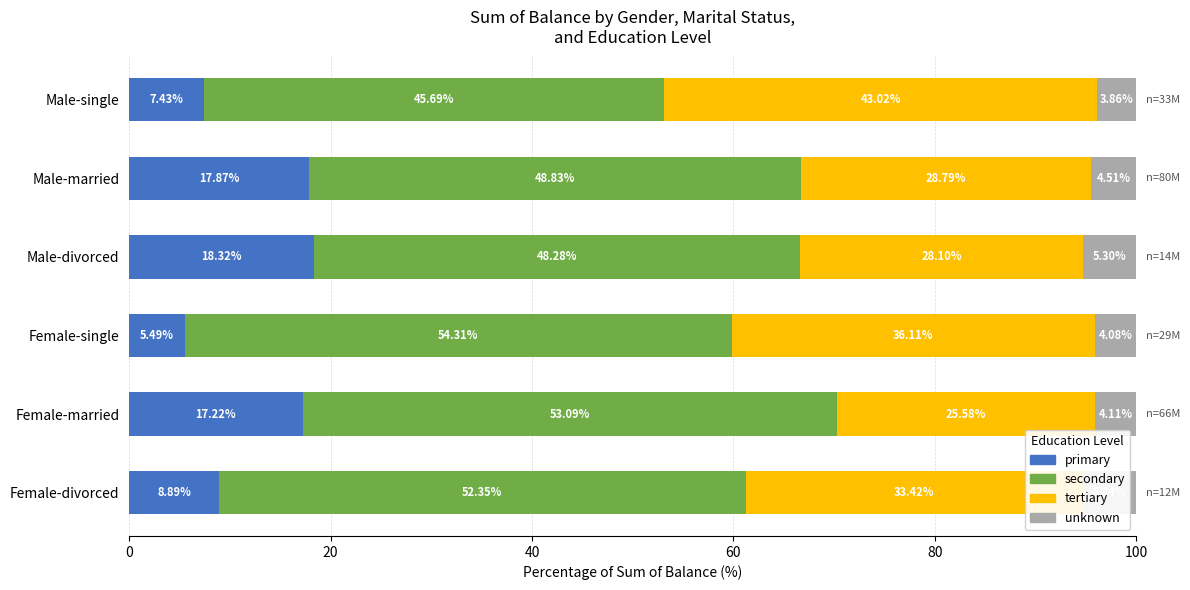

What is the total value across all series at Male-single?

100.0